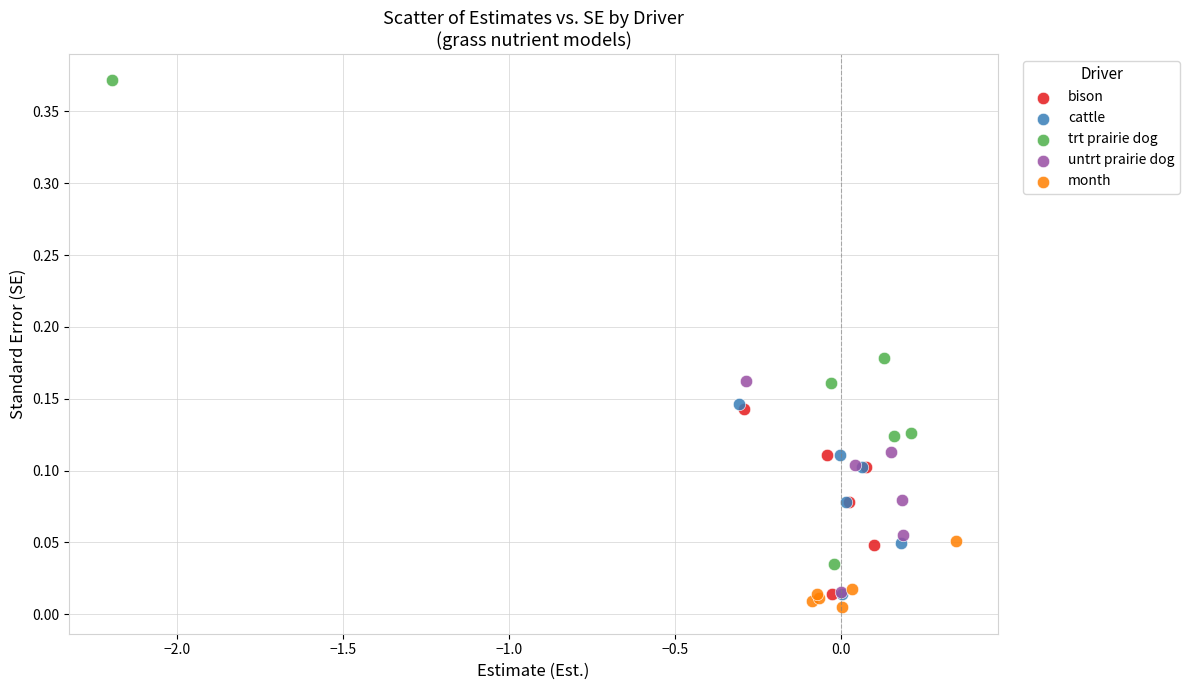

Which series has the largest Y range (max minus min)?

trt prairie dog